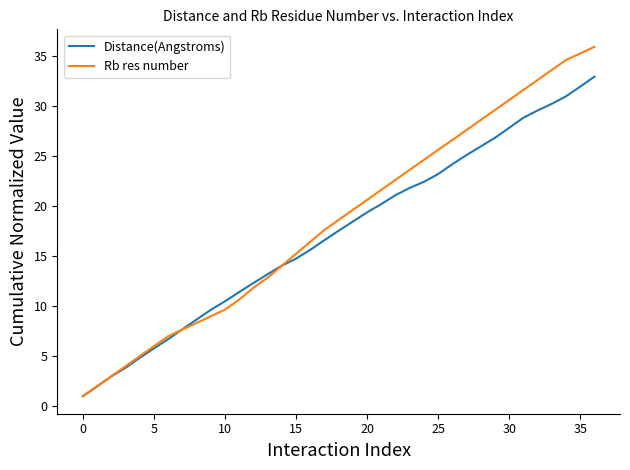

List the series in order of their peak value, lowest first.

Distance(Angstroms), Rb res number